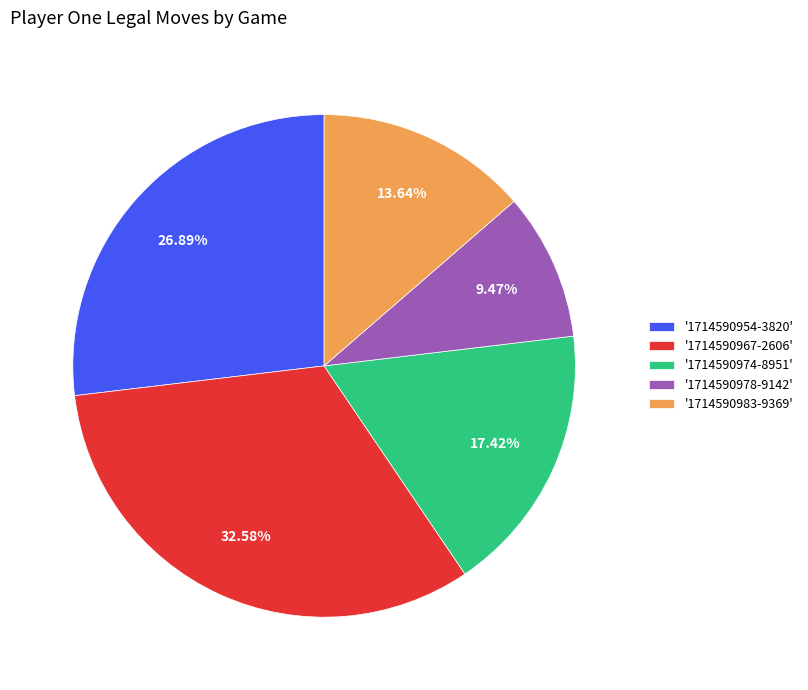

Is there any slice that represents more than half of the pie?

No